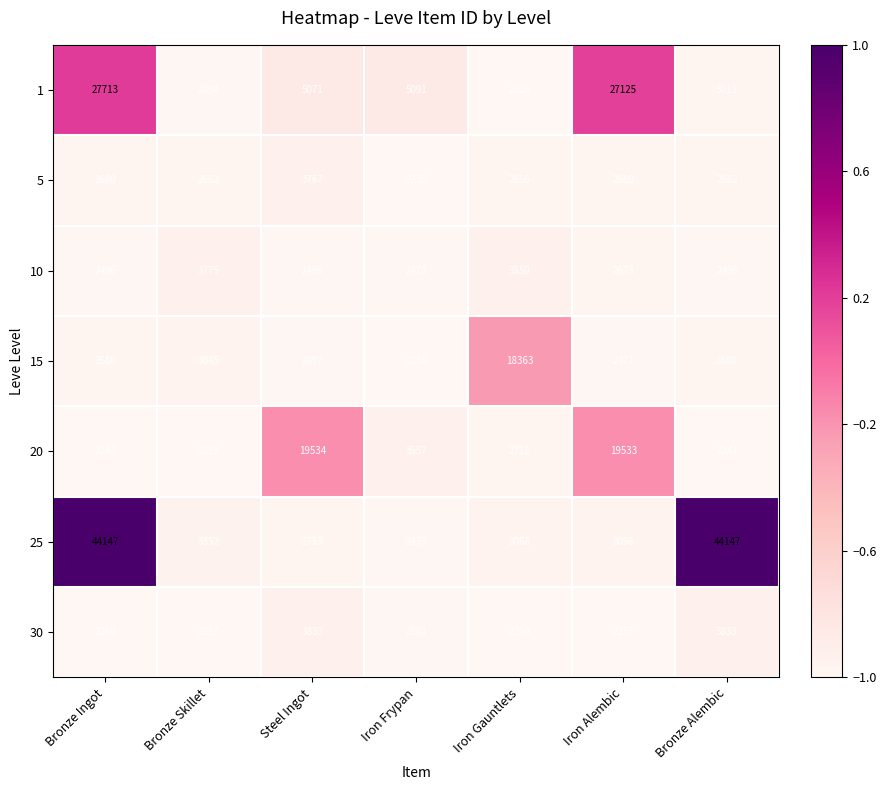

The 5 series shows 4279 at Bronze Alembic. True or false?

False